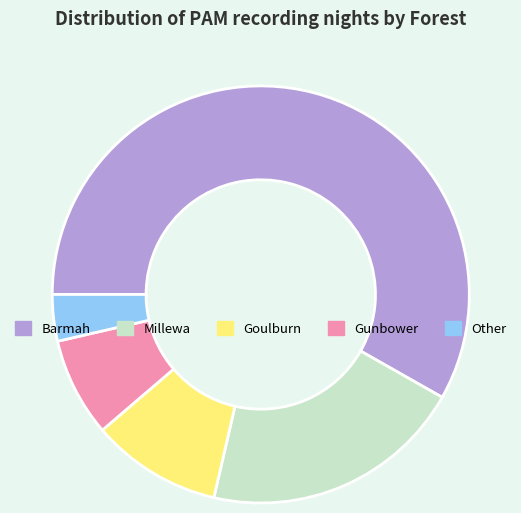

Is the sum of Barmah and Goulburn greater than half?

Yes